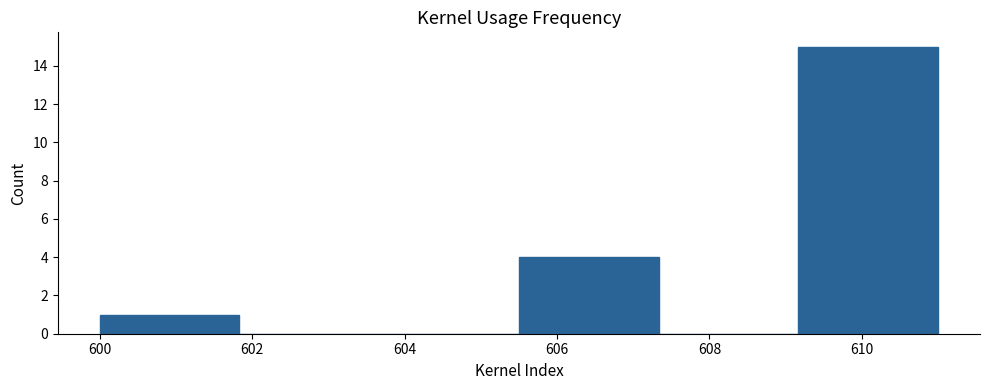

Which range on the x-axis has the tallest bar?

609.2 to 611.0